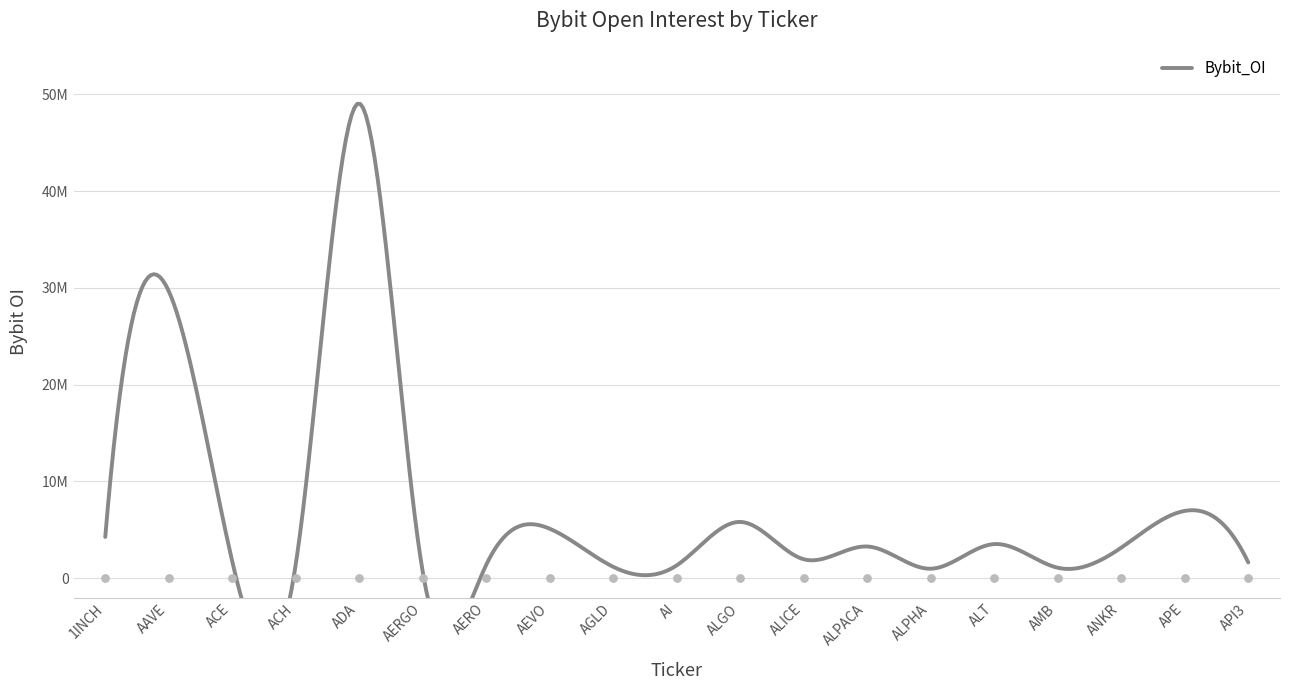

What is the change in value from AAVE to AGLD?

-28488382